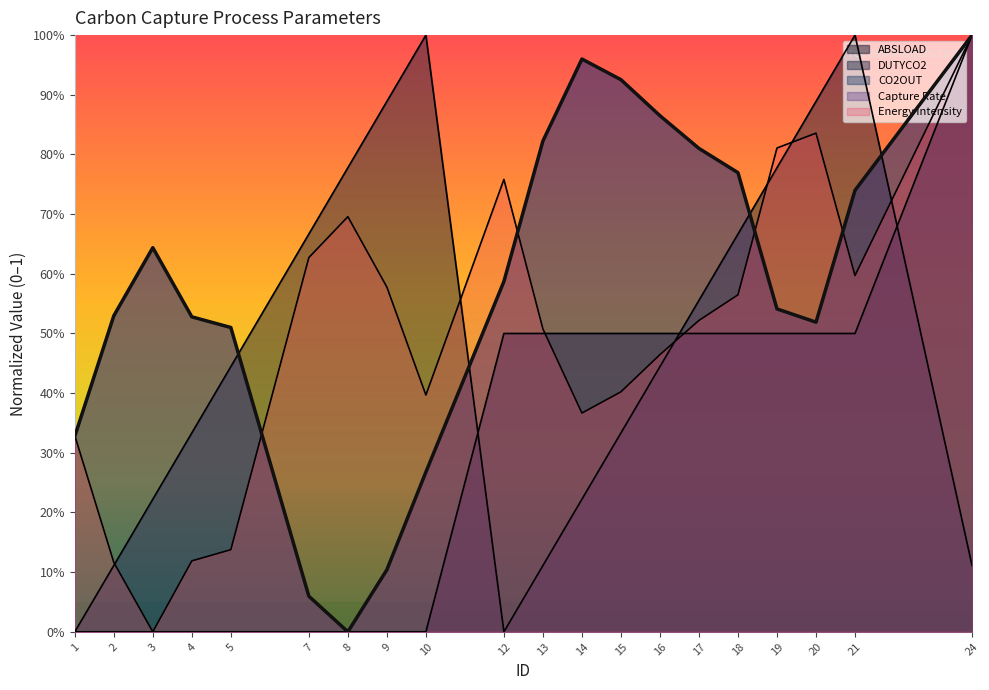

Reading left to right, extract all data points from this chart.

ABSLOAD: 1=0.0	2=0.0	3=0.0	4=0.0	5=0.0	7=0.0	8=0.0	9=0.0	10=0.0	12=0.5	13=0.5	14=0.5	15=0.5	16=0.5	17=0.5	18=0.5	19=0.5	20=0.5	21=0.5	24=1.0
DUTYCO2: 1=0.0	2=0.1	3=0.2	4=0.3	5=0.4	7=0.7	8=0.8	9=0.9	10=1.0	12=0.0	13=0.1	14=0.2	15=0.3	16=0.4	17=0.6	18=0.7	19=0.8	20=0.9	21=1.0	24=0.1
CO2OUT: 1=0.3	2=0.5	3=0.6	4=0.5	5=0.5	7=0.1	8=0.0	9=0.1	10=0.3	12=0.6	13=0.8	14=1.0	15=0.9	16=0.9	17=0.8	18=0.8	19=0.5	20=0.5	21=0.7	24=1.0
Capture Rate: 1=0.3	2=0.5	3=0.6	4=0.5	5=0.5	7=0.1	8=0.0	9=0.1	10=0.3	12=0.6	13=0.8	14=1.0	15=0.9	16=0.9	17=0.8	18=0.8	19=0.5	20=0.5	21=0.7	24=1.0
Energy intensity: 1=0.3	2=0.1	3=0.0	4=0.1	5=0.1	7=0.6	8=0.7	9=0.6	10=0.4	12=0.8	13=0.5	14=0.4	15=0.4	16=0.5	17=0.5	18=0.6	19=0.8	20=0.8	21=0.6	24=1.0